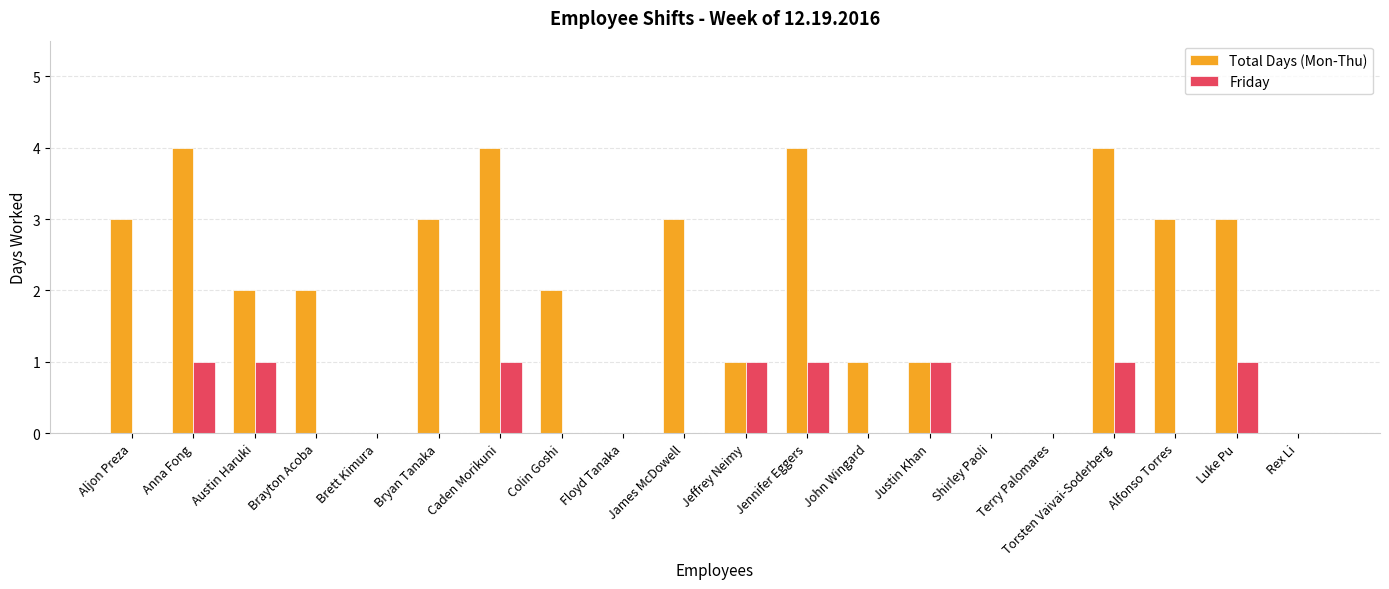

The value of Friday at Caden Morikuni is 1. True or false?

True